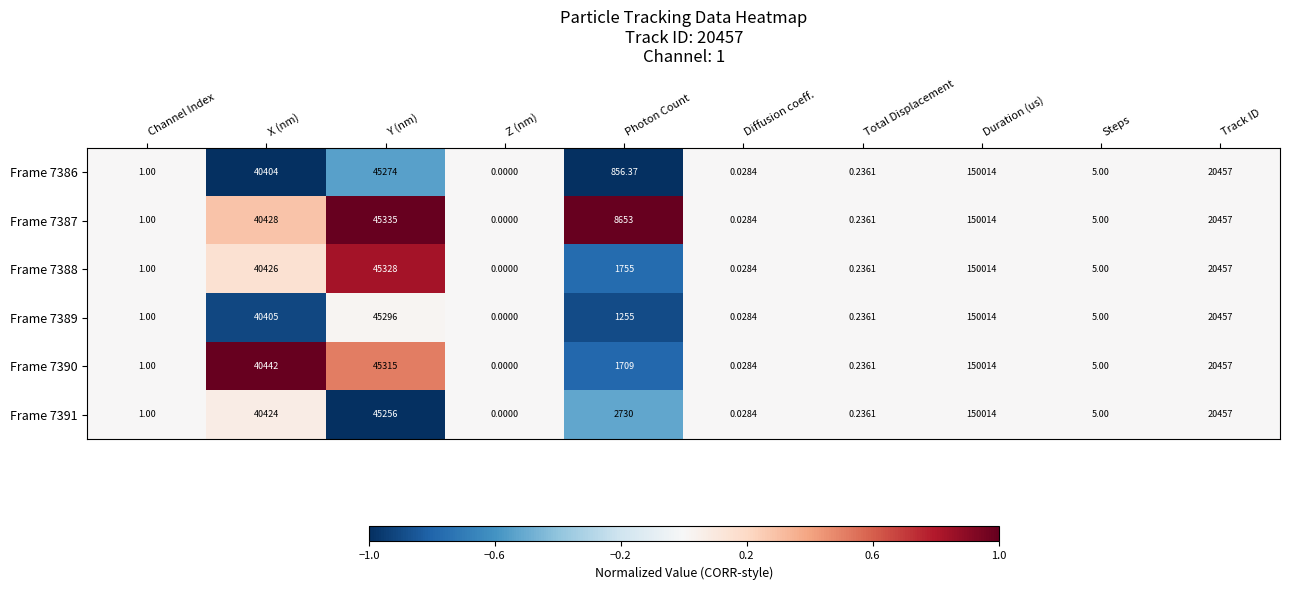

List the labels in order of Frame 7387 value, smallest first.

Z (nm), Diffusion coeff., Total Displacement, Channel Index, Steps, Photon Count, Track ID, X (nm), Y (nm), Duration (us)